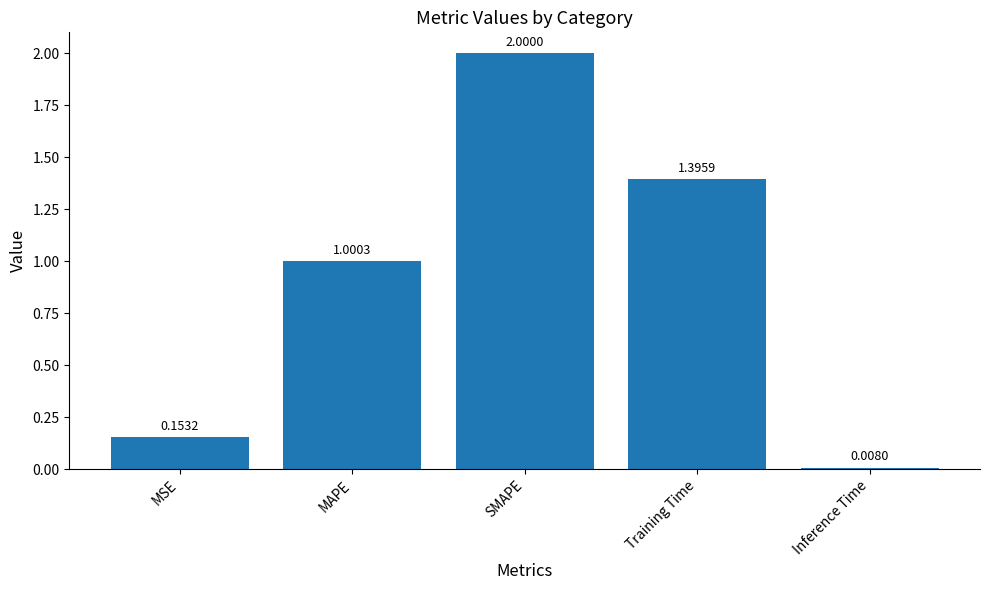

Rank the categories by value from lowest to highest.

Inference Time, MSE, MAPE, Training Time, SMAPE